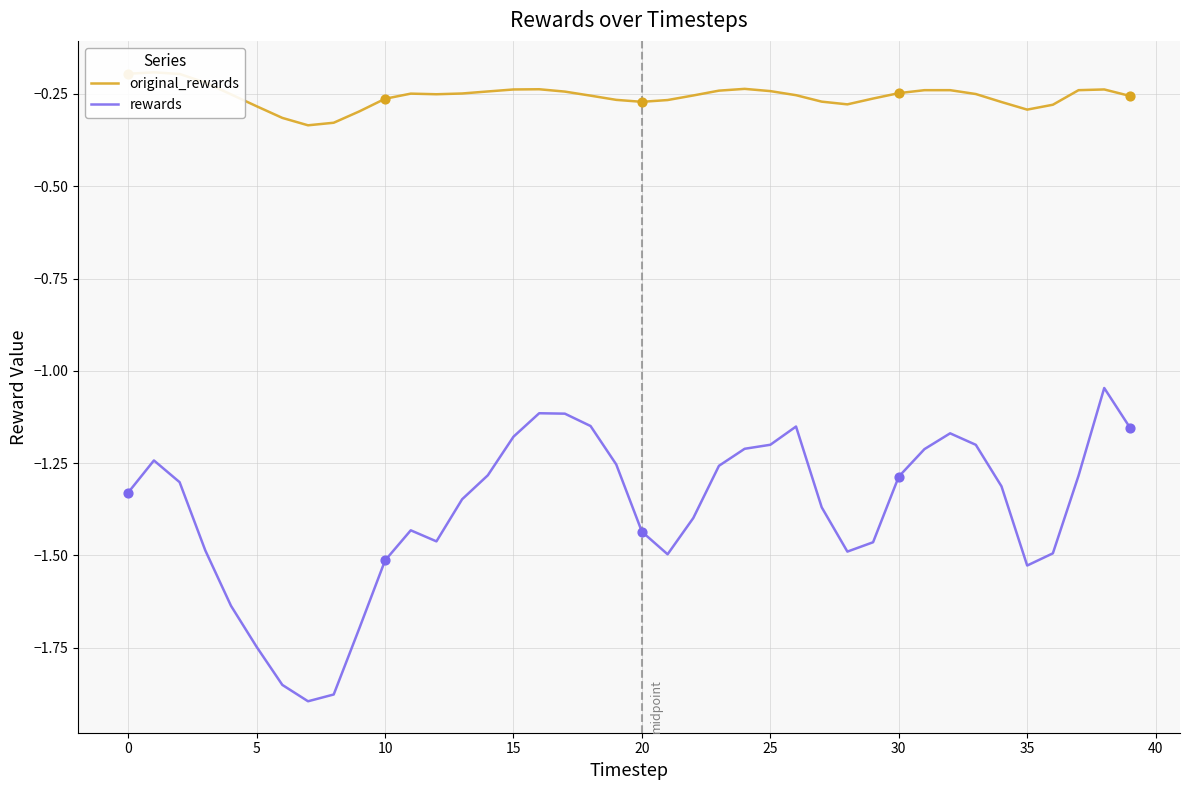

Which series contains the highest Y value?

original_rewards